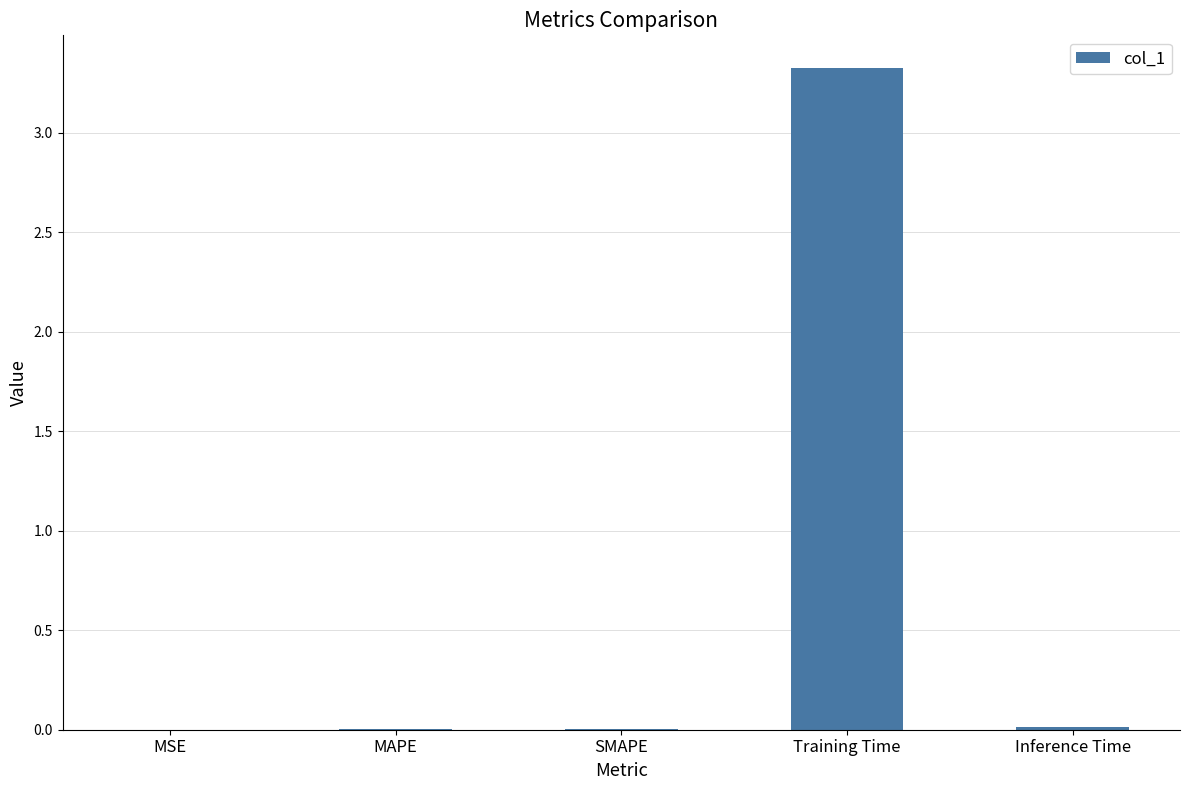

Is it true that the value at SMAPE is 0.0?

True